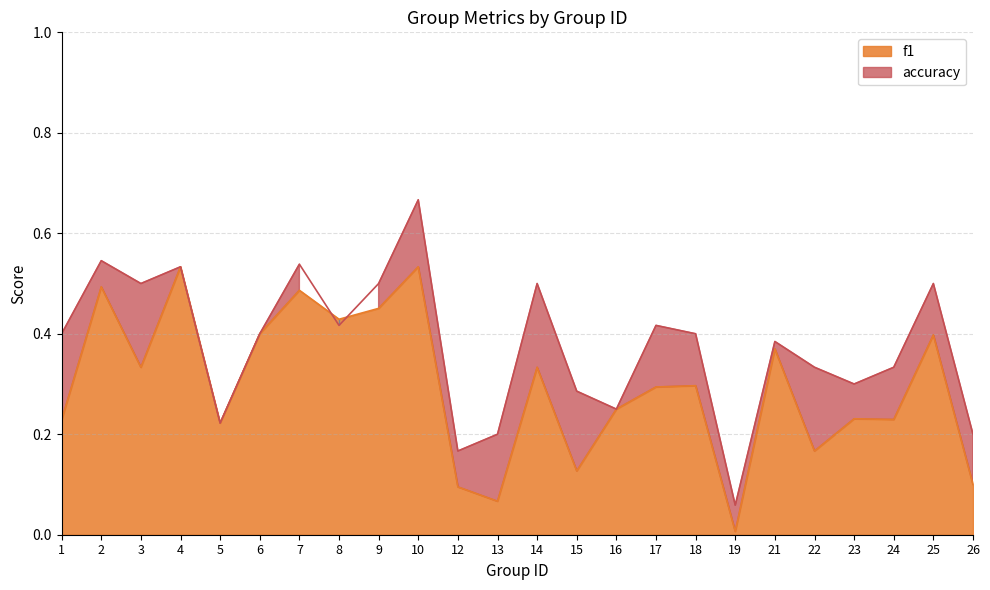

Does the chart display data point markers on the line(s)?

No